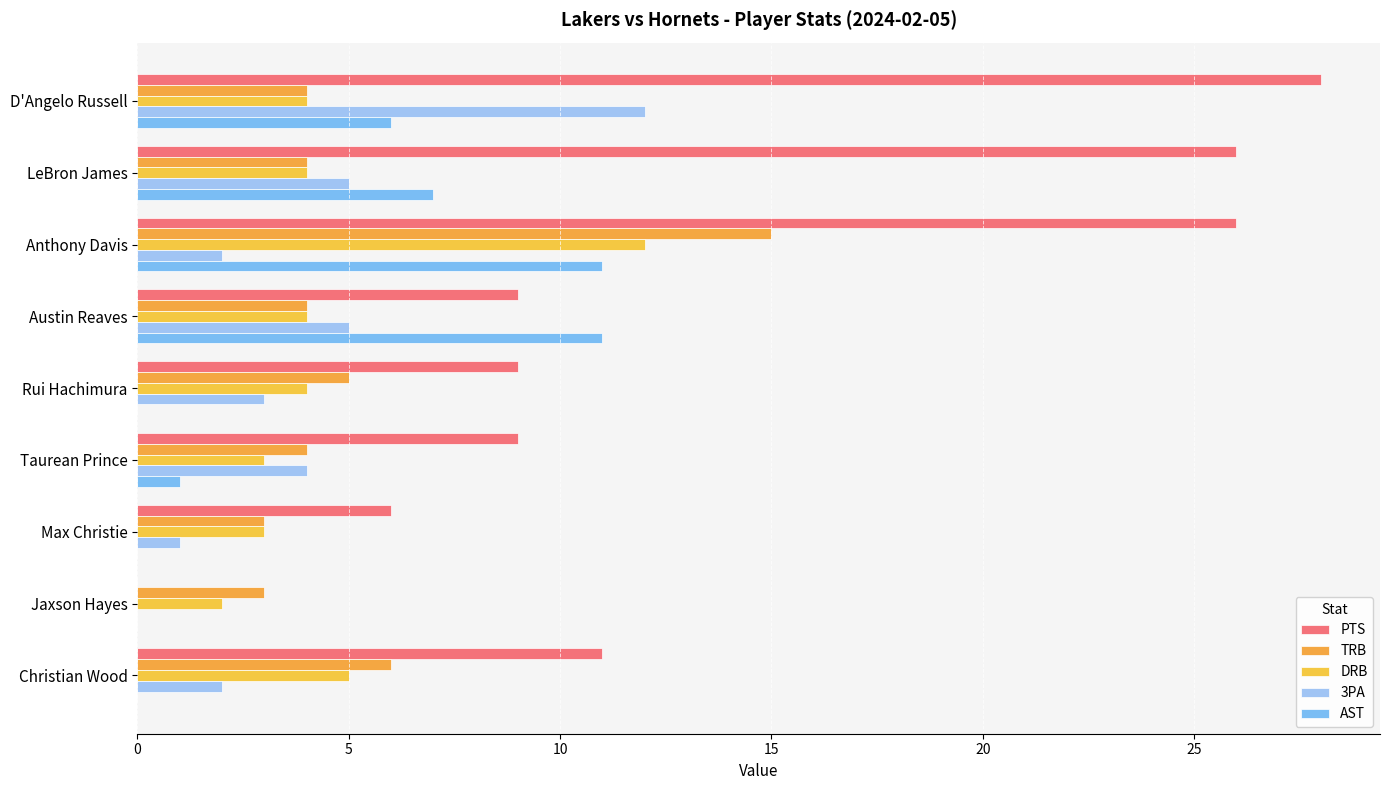

Count the number of data series in this chart.

5